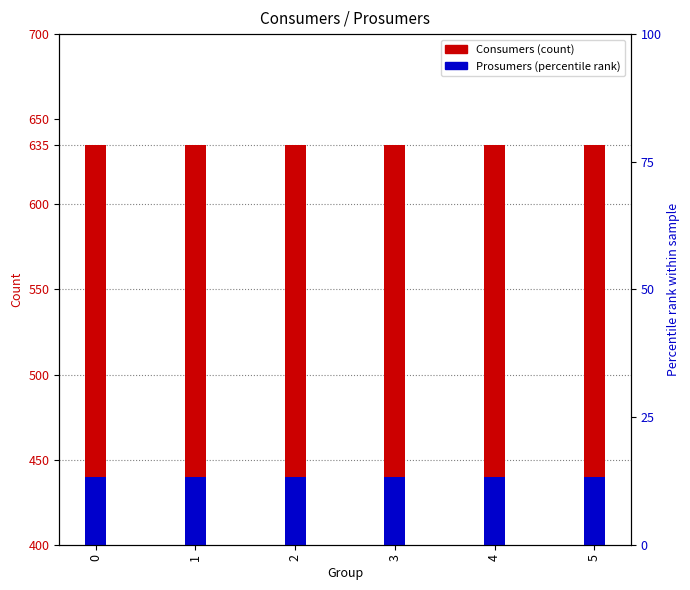

What is the average value of the Consumers series?

635